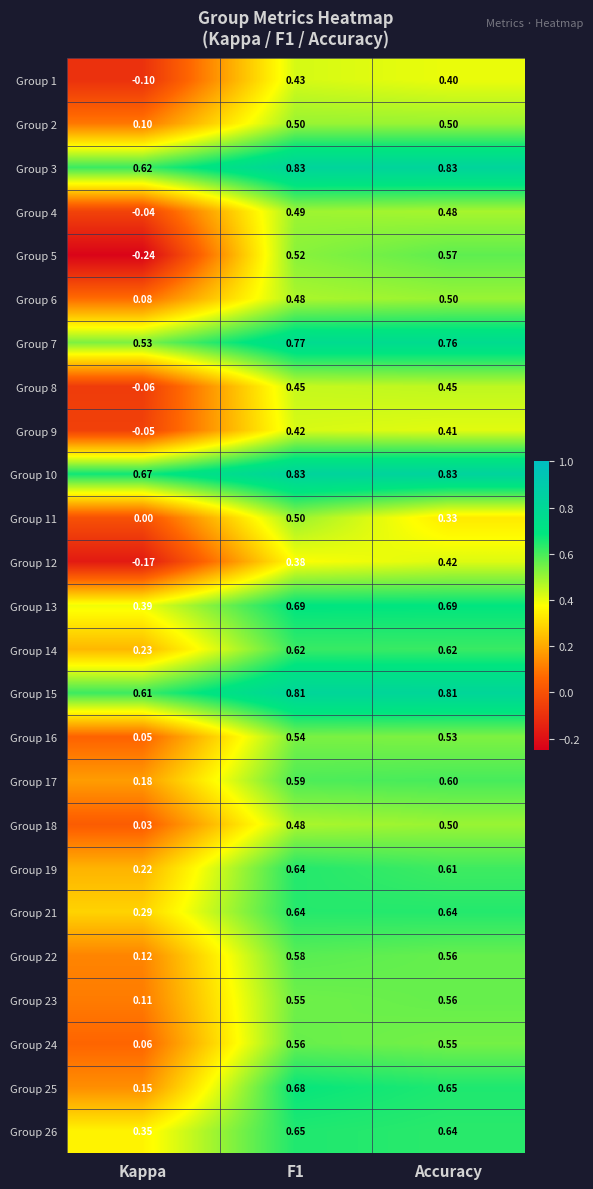

At which label is Group 1 closest to 0?

Kappa